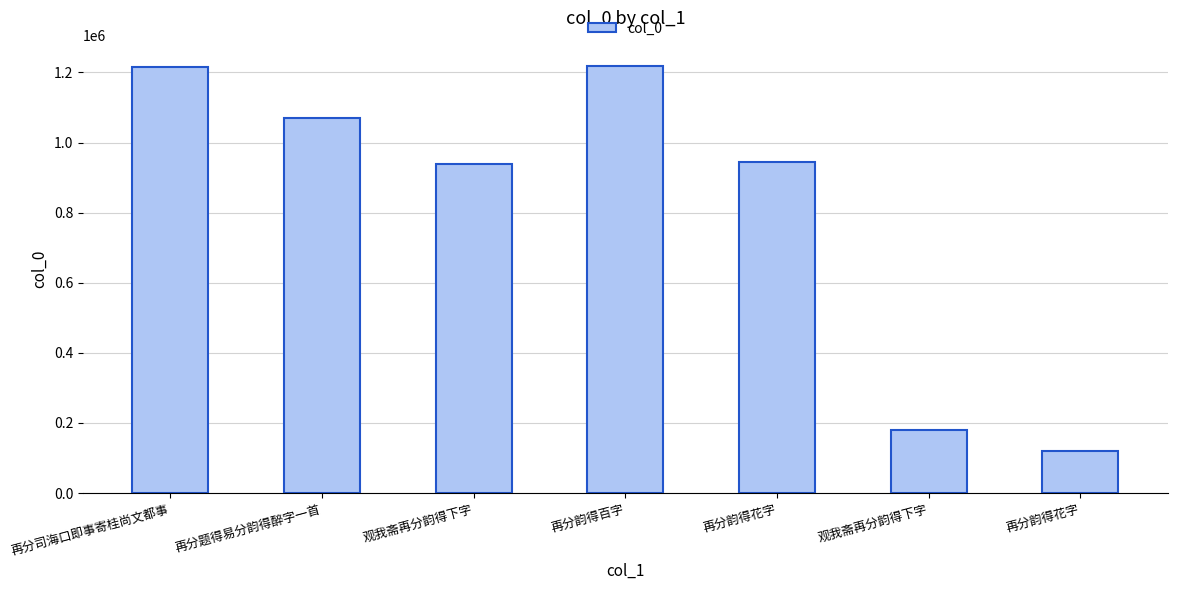

How many distinct data groups are displayed?

1